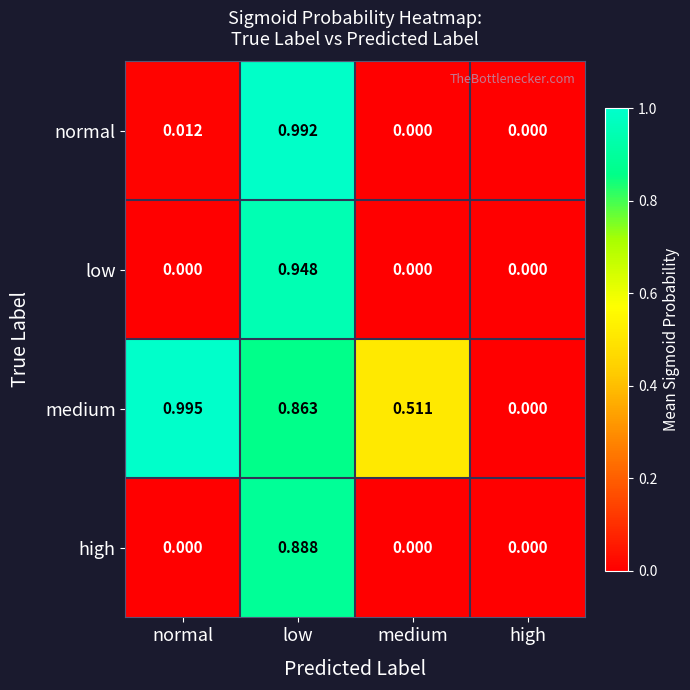

List the series in order of their peak value, highest first.

medium, normal, low, high